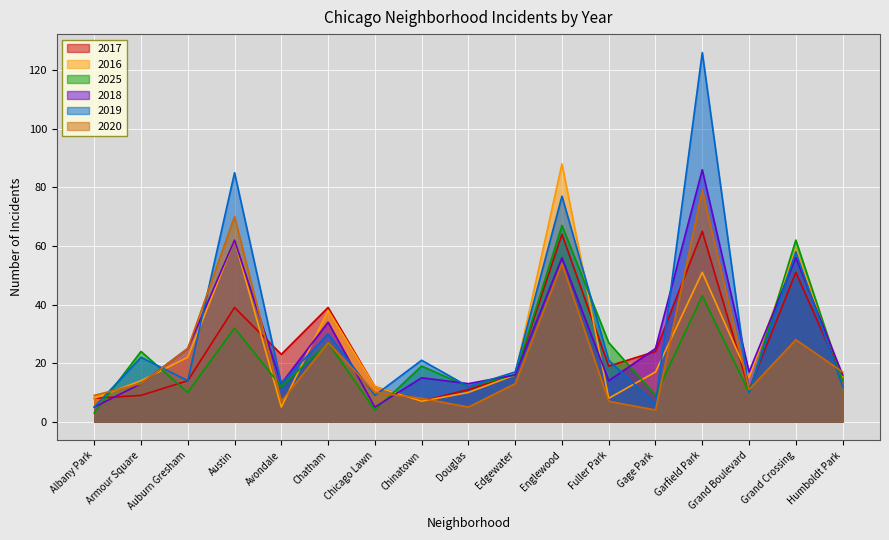

How many times do 2025 and 2018 cross each other?

7